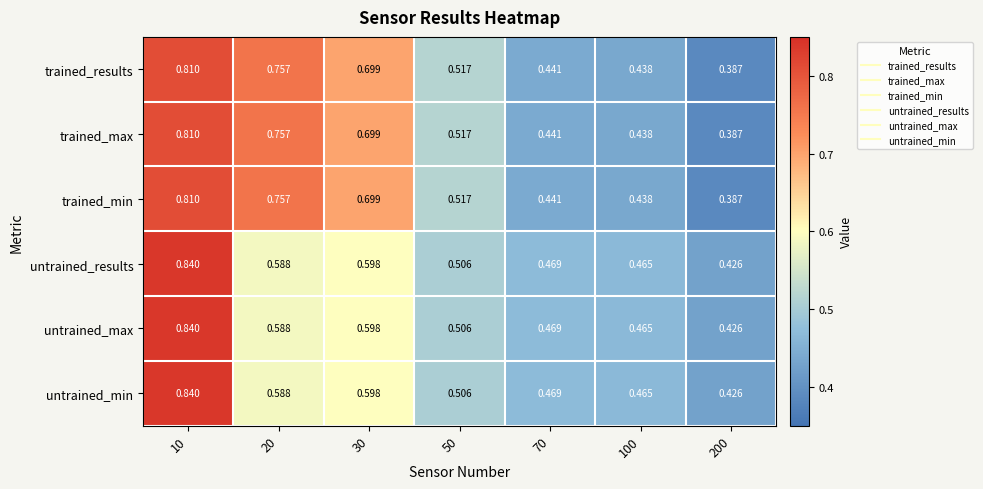

Is the value of untrained_max at 30 greater than the value of untrained_min at 50?

Yes